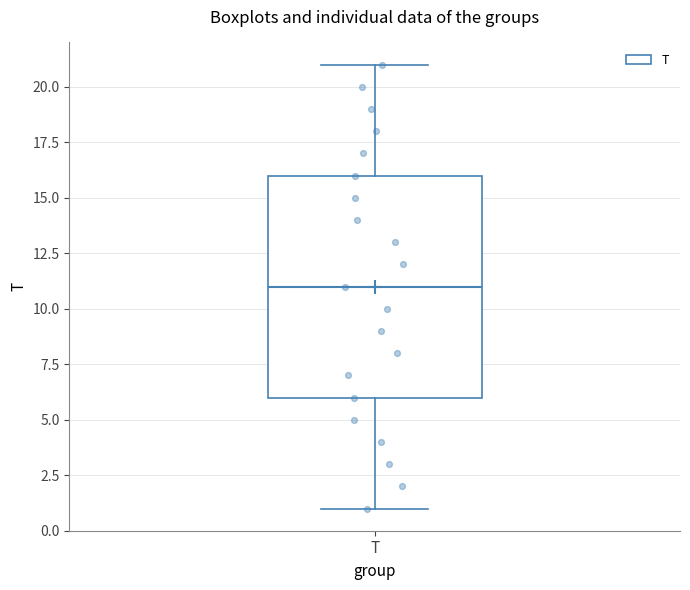

Where does the lower whisker of the box for T end on the y-axis? The values are not printed on the chart, so give them approximately, as read against the axis.

1